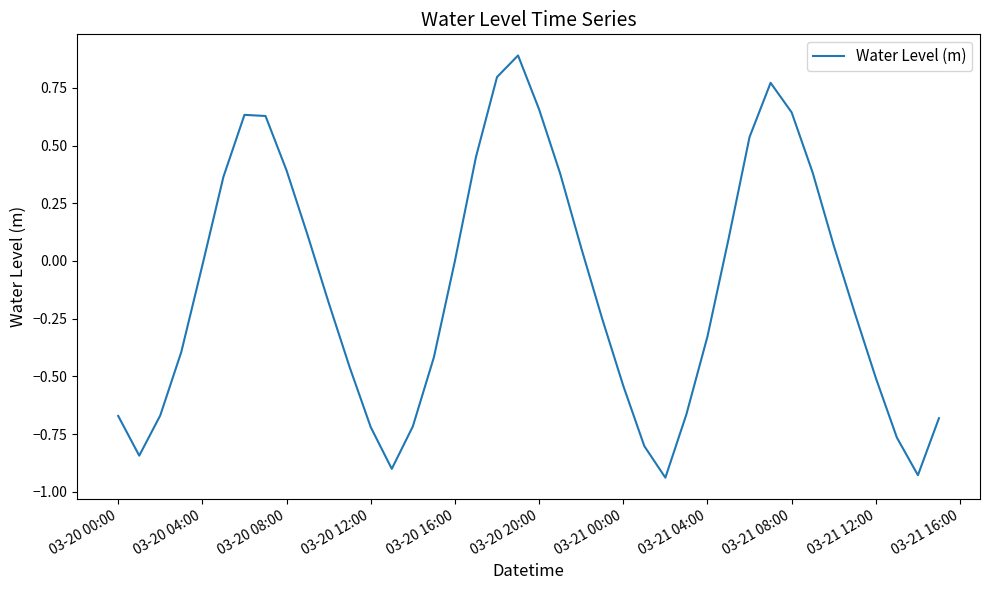

What is the greatest value displayed?

0.9